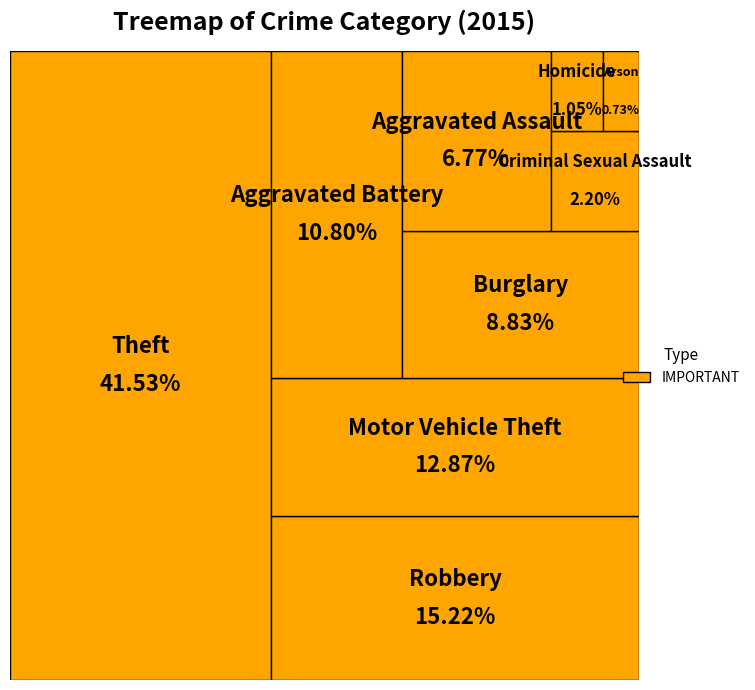

Rank the categories by value from lowest to highest.

Arson, Homicide, Criminal Sexual Assault, Aggravated Assault, Burglary, Aggravated Battery, Motor Vehicle Theft, Robbery, Theft